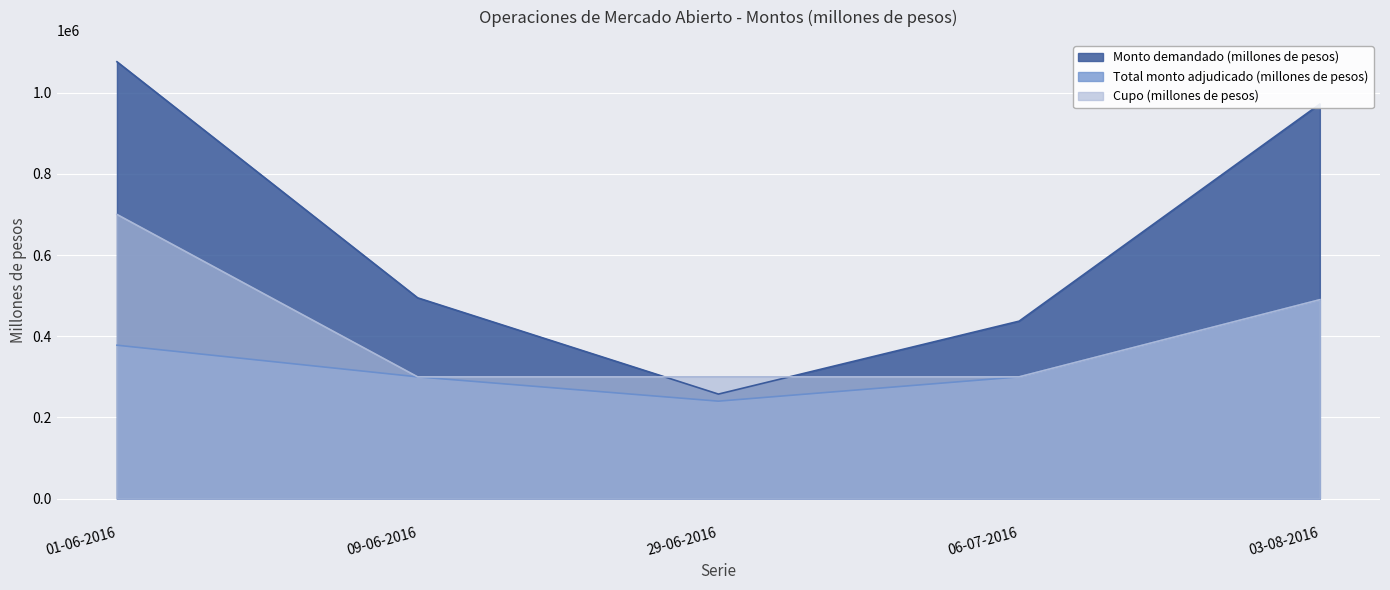

How many series are shown in this chart?

3